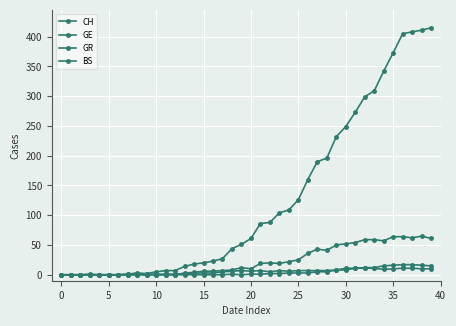

Count the number of categories in the chart.

40